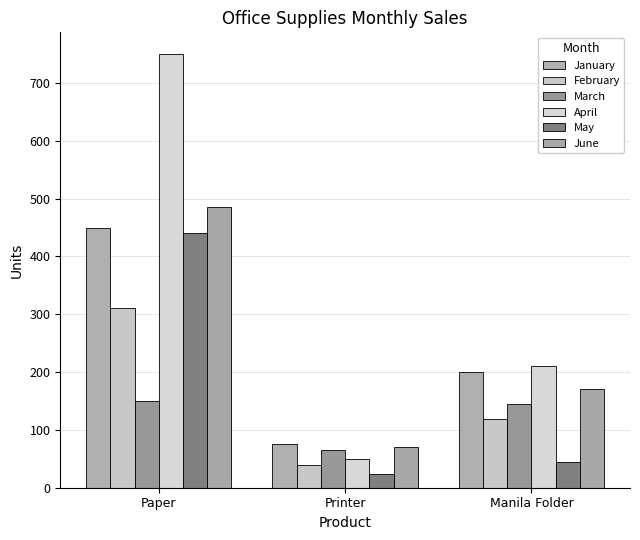

At which label is February closest to 175?

Manila Folder